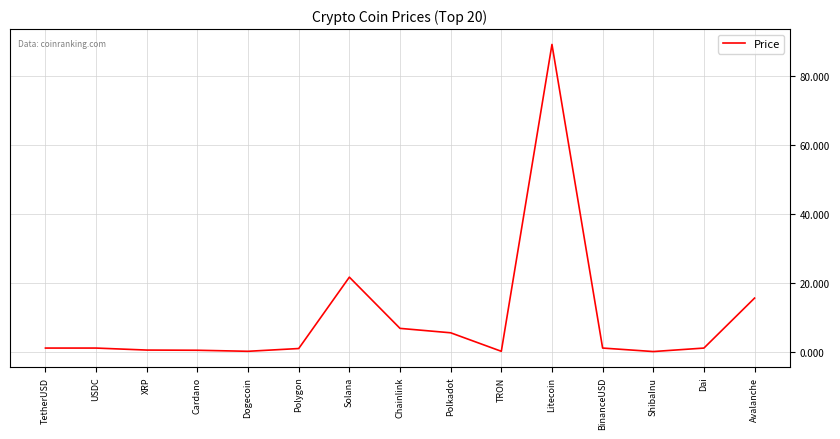

Which has a higher value, Avalanche or Chainlink?

Avalanche